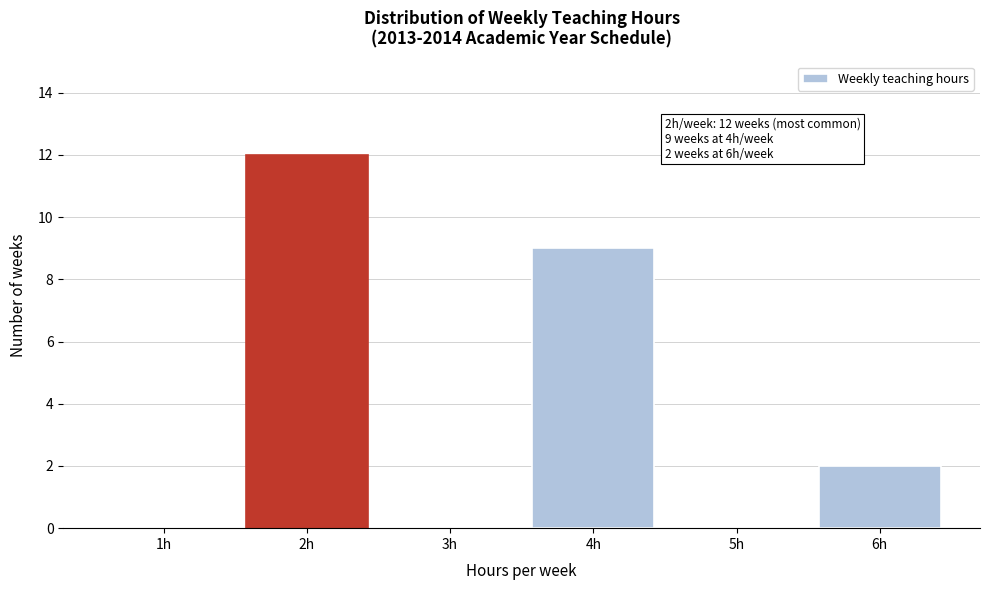

Reading left to right, list all the values displayed in this chart.

1h=0	2h=12	3h=0	4h=9	5h=0	6h=2